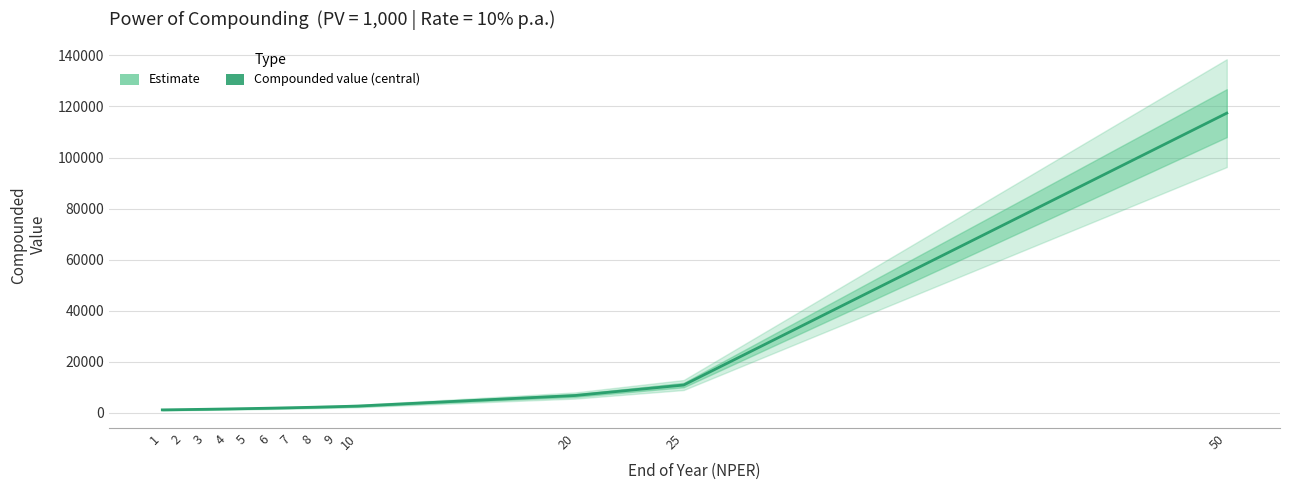

Between 9 and 50, which is larger?

50